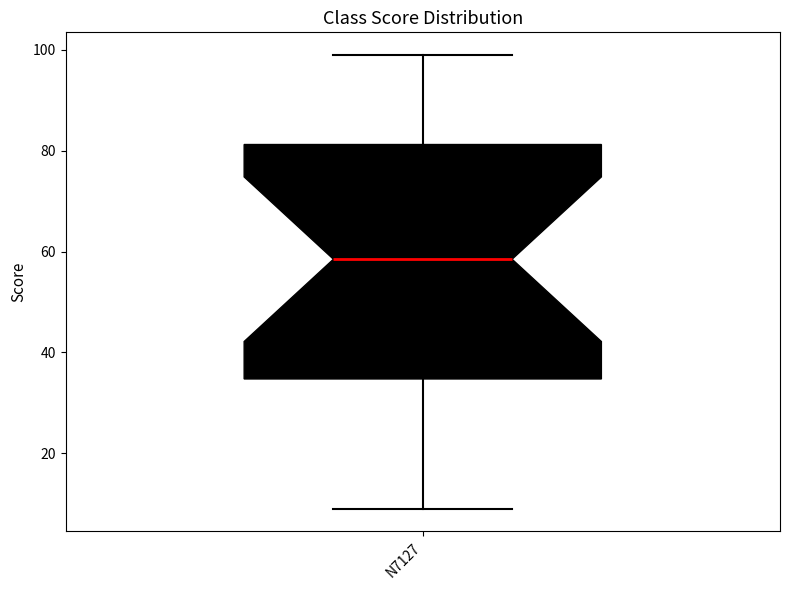

Transcribe this box plot: give where the median line is, the range the box spans, and where the two whiskers end, as read against the y-axis. The values are not printed on the chart, so give them approximately, as read against the axis.

median 58, box 34 to 82, whiskers 10 to 100